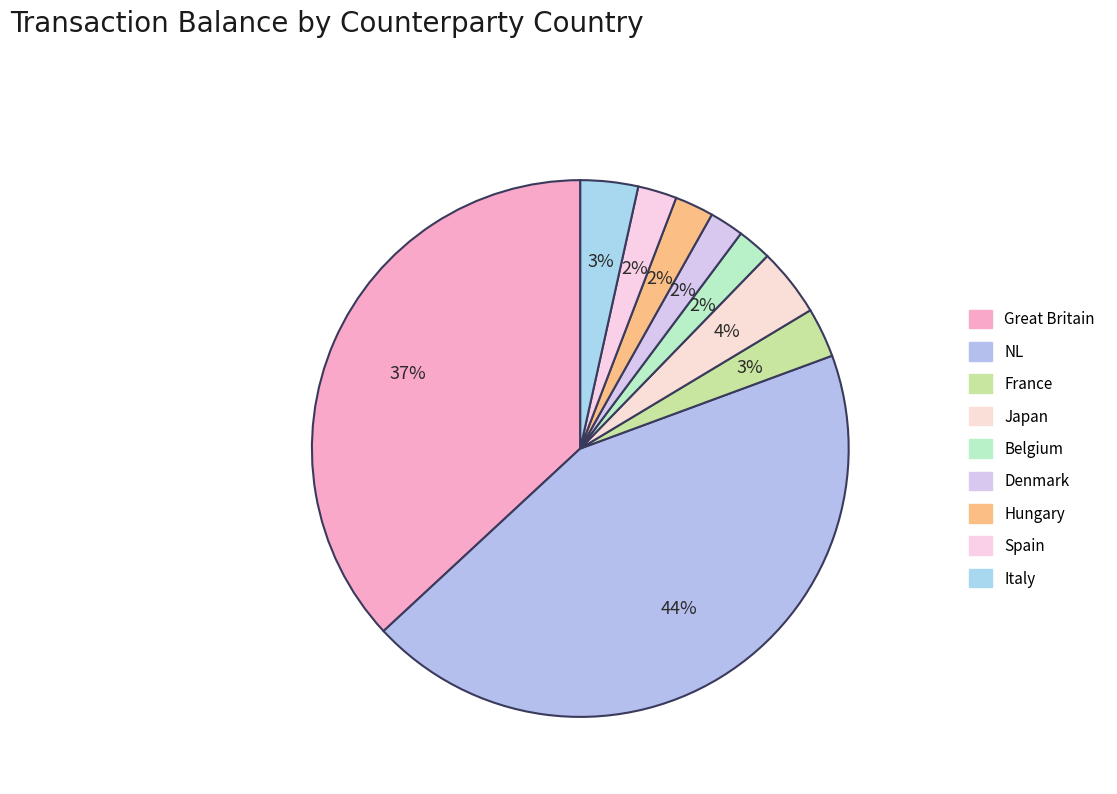

Which category has the biggest portion of the pie?

NL